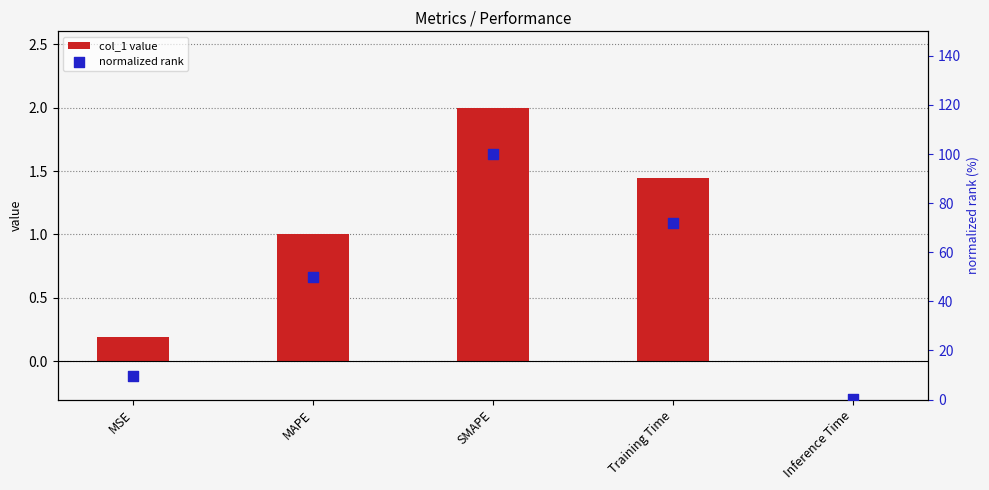

Which series reaches the minimum Y coordinate?

col_1